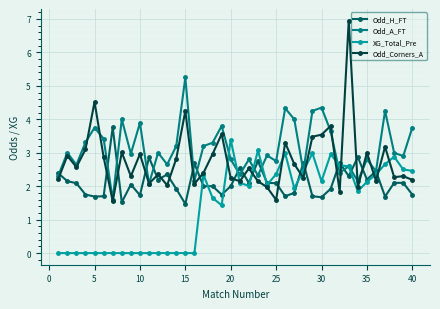

What is the value of the Odd_A_FT point at the 22nd from the left?

2.8